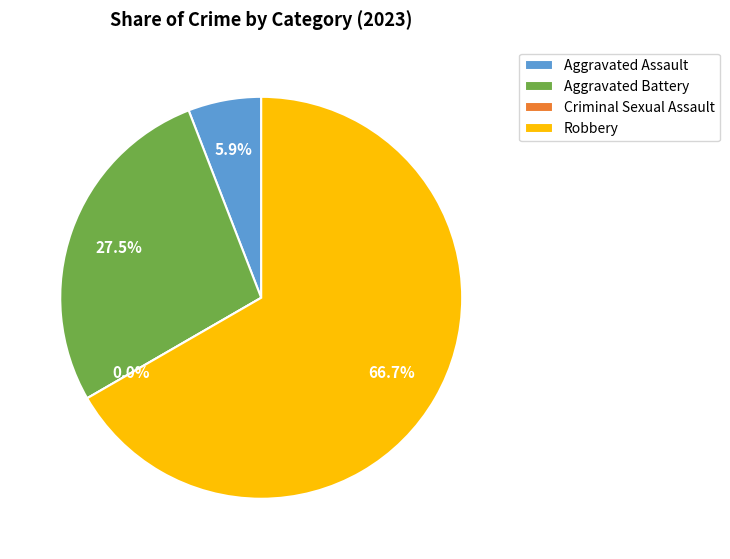

What percentage is the Robbery slice, to the nearest percent?

67%